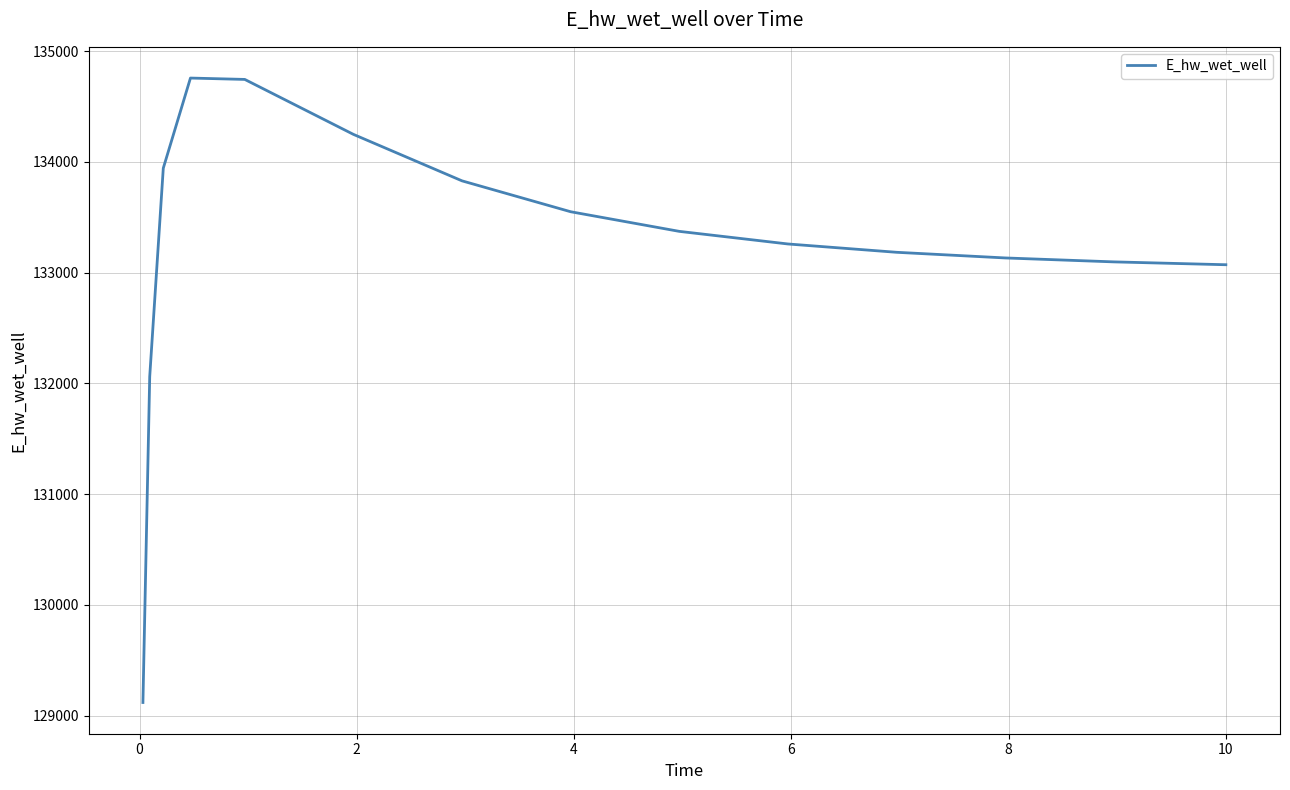

What is the difference between the maximum and minimum values?

5639.2